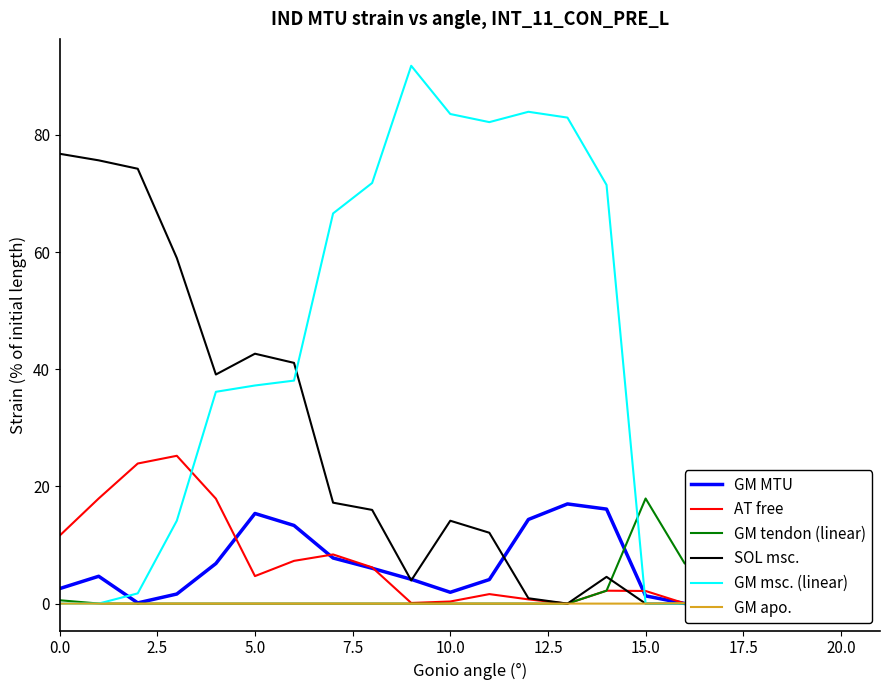

What are all the series names shown in the legend?

GM MTU, AT free, GM tendon (linear), SOL msc., GM msc. (linear), GM apo.